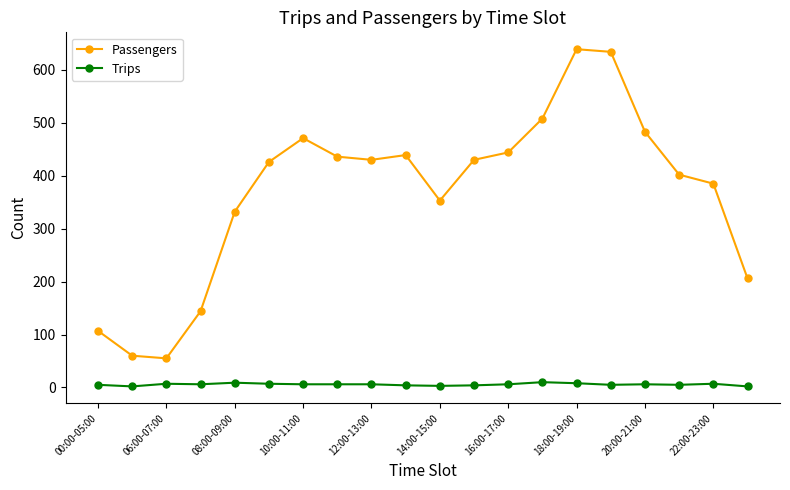

True or false: Trips has more than 0 points higher than both neighbors.

True